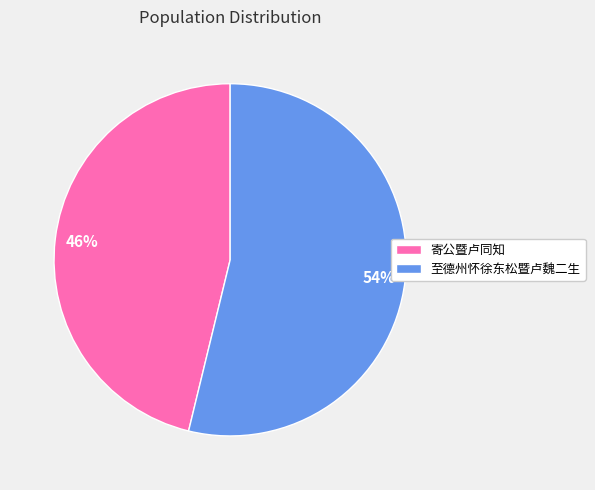

Rank the categories by value from lowest to highest.

寄公暨卢同知, 至德州怀徐东松暨卢魏二生